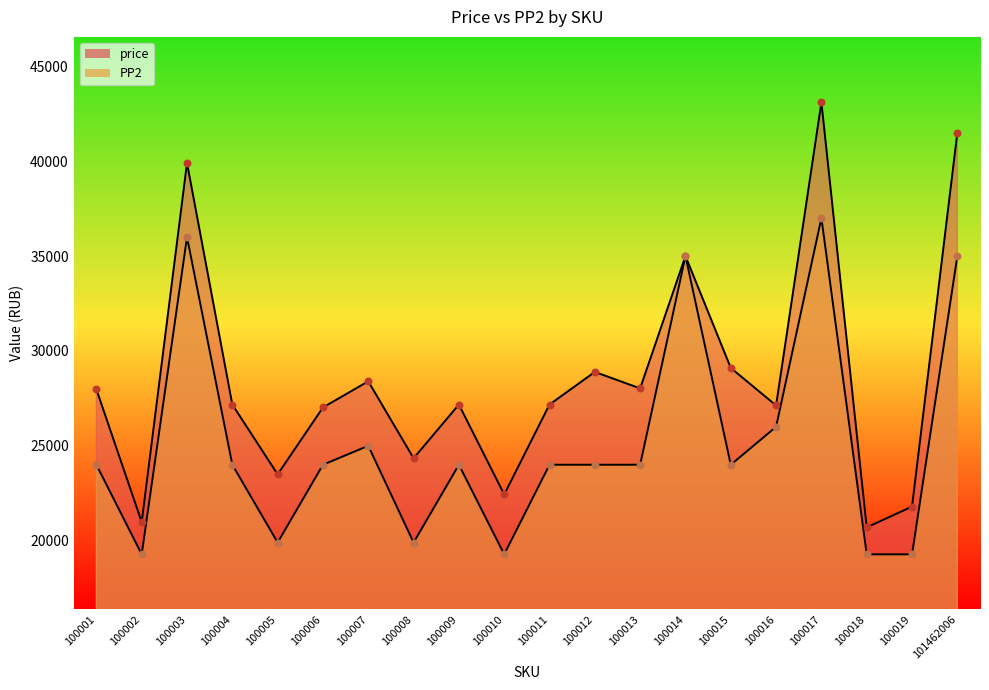

At how many categories does at least one series exceed 20863?

19